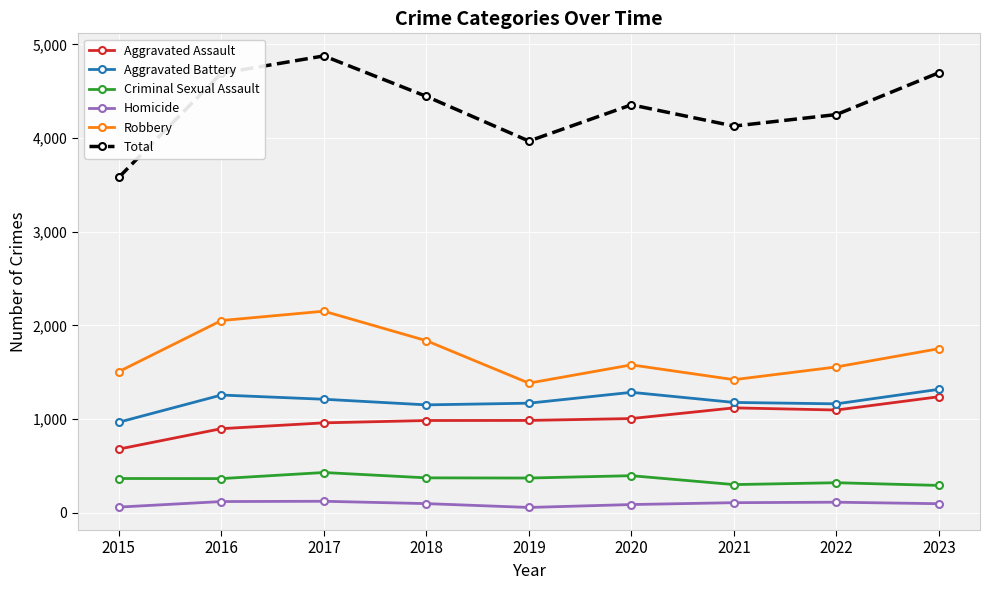

What is the value of the Total point at the 4th from the left?

4445